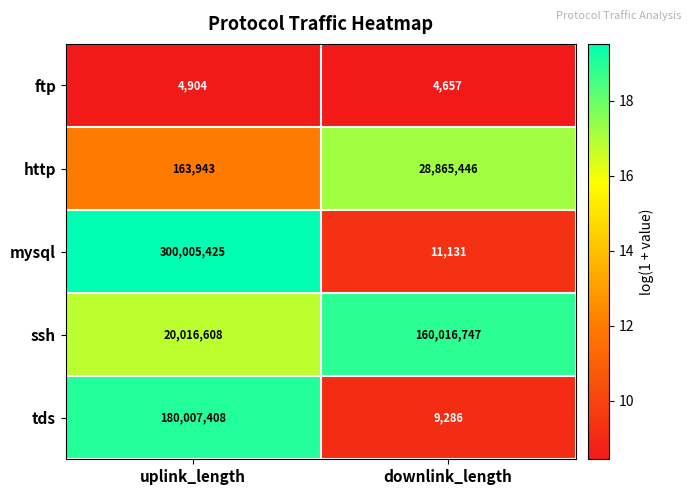

Where is http nearest to the value 14514694?

uplink_length